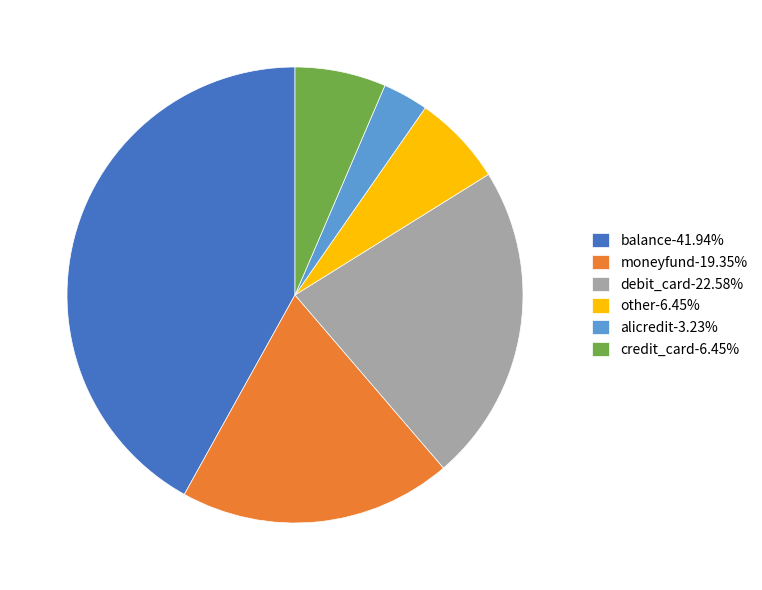

Count the number of slices in the pie.

6